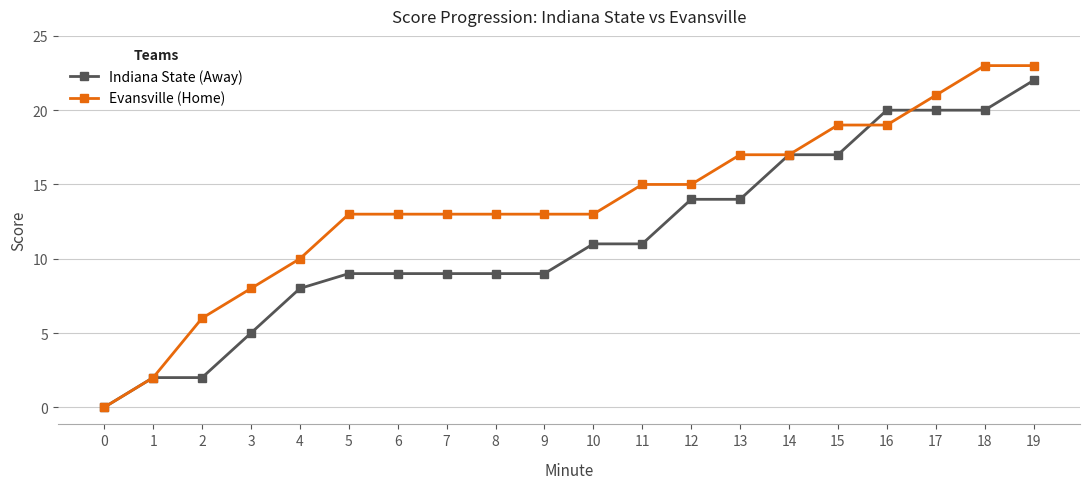

The Indiana State (Away) series shows 17 at 10. True or false?

False